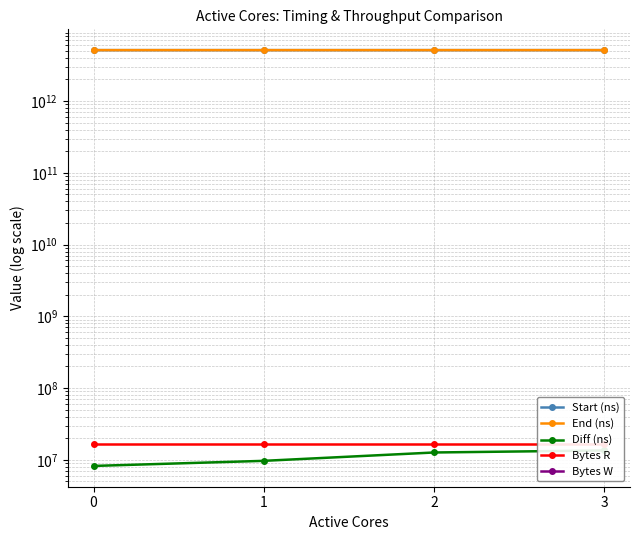

Count the Diff (ns) values in the range 9677917 to 13508570.

3